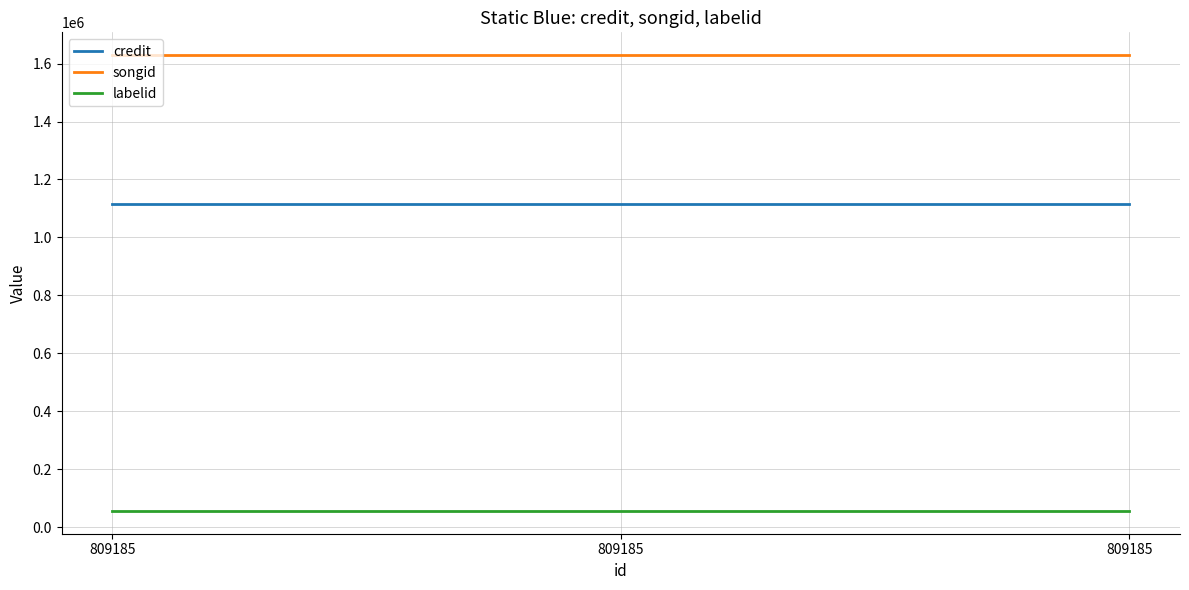

At which label is labelid closest to 55741?

809185